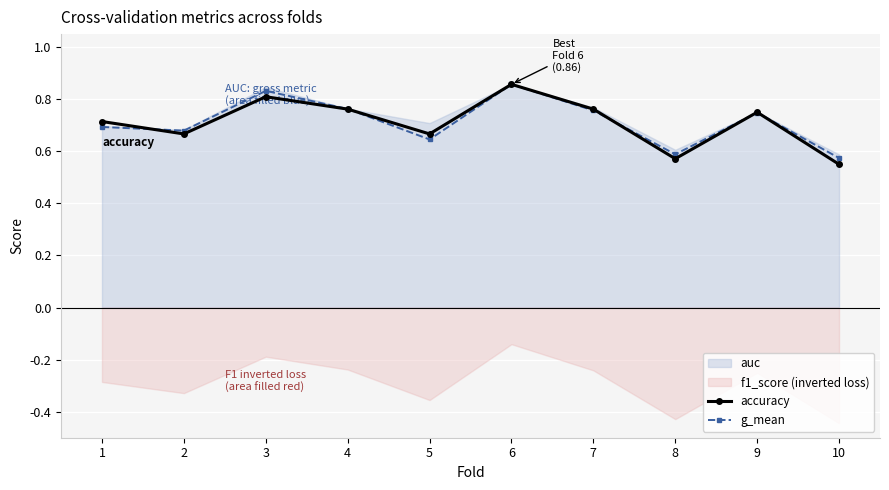

How many lines are shown in the chart?

2